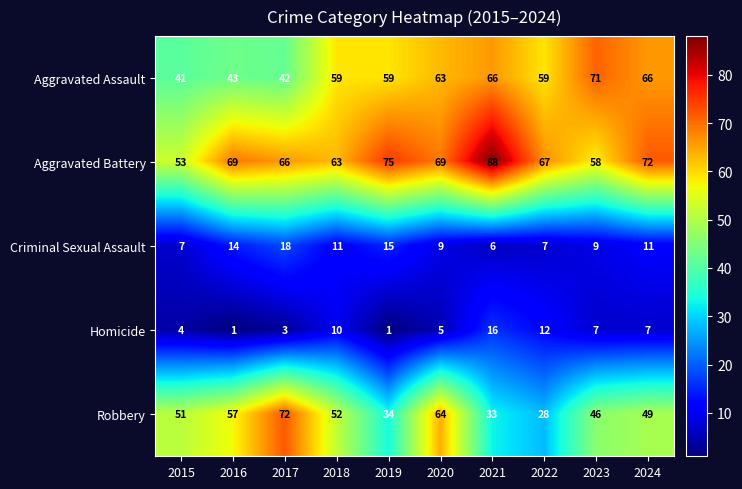

Which series changed the most between 2016 and 2017?

Robbery